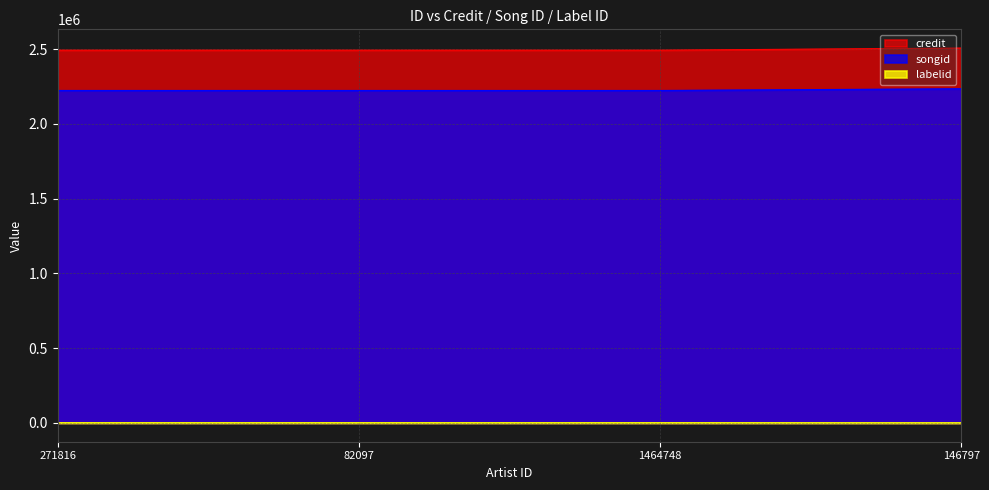

What is the label of the 2nd point from the left?

82097